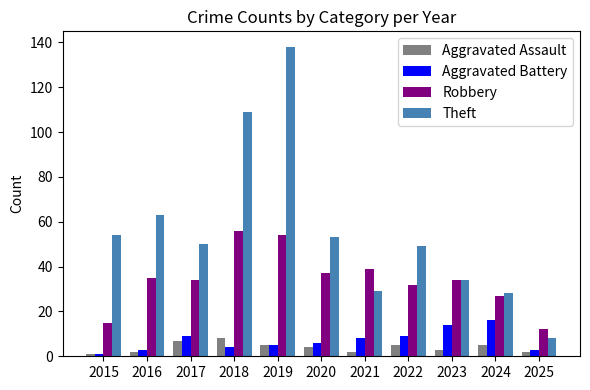

What is the maximum value for Robbery?

56